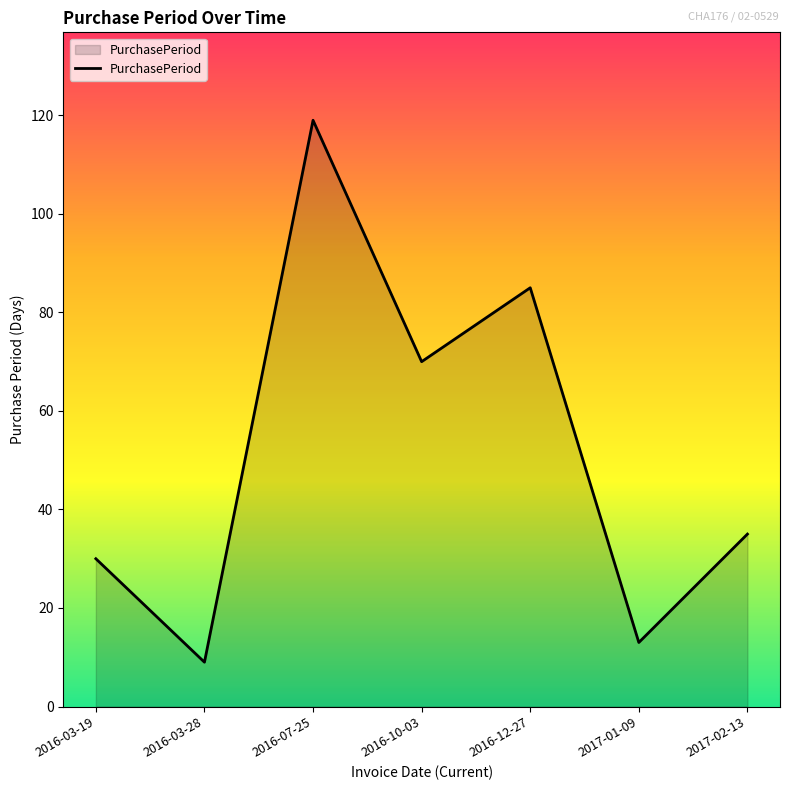

How many categories are shown in the chart?

7